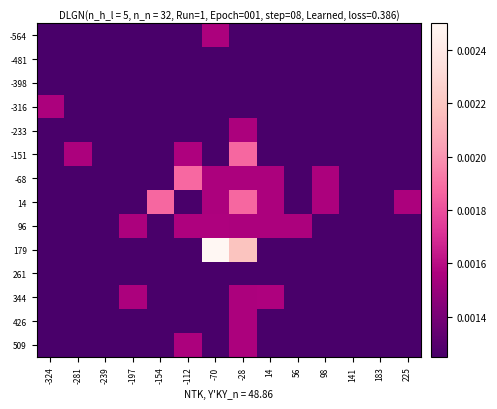

Which series has the widest spread of values?

179